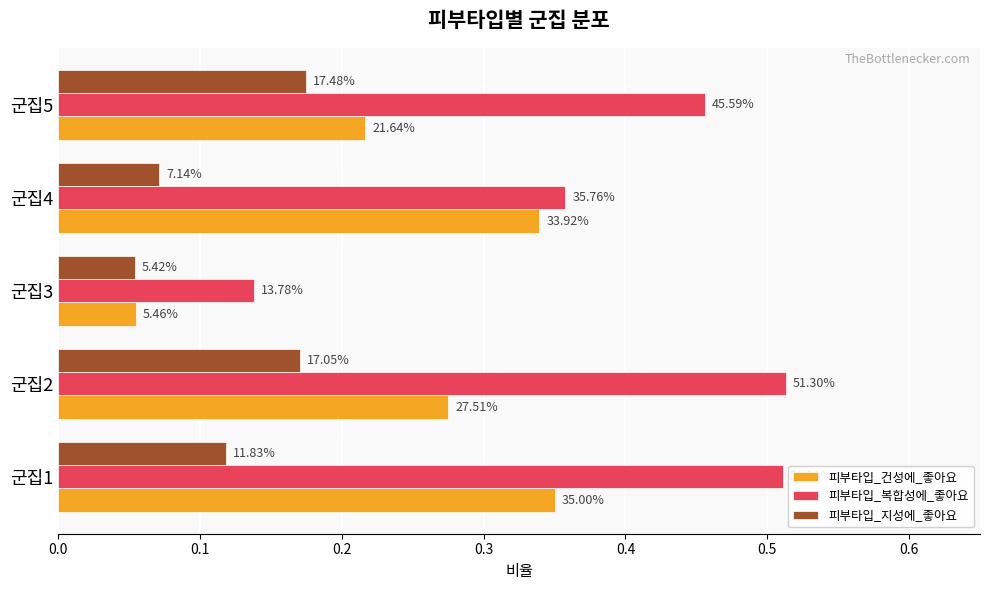

What is the highest value of the 피부타입_지성에_좋아요 series?

0.2